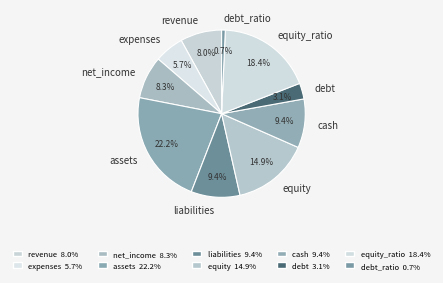

What is the ratio of the value at debt to the value at revenue?

0.4